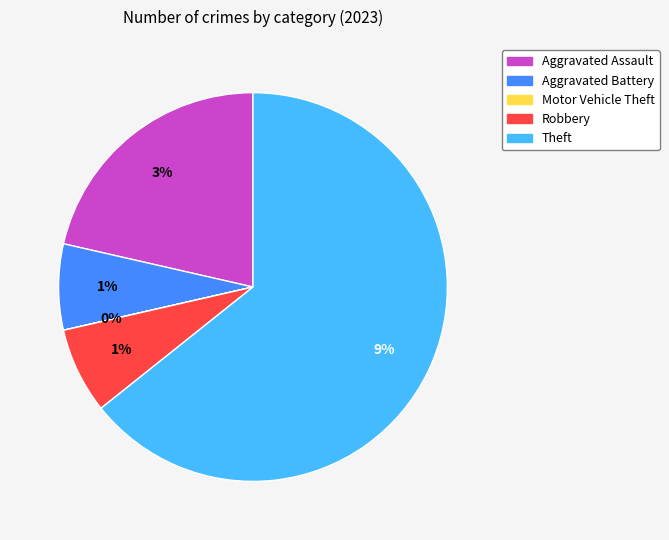

What is the change in value from Aggravated Assault to Theft?

+6